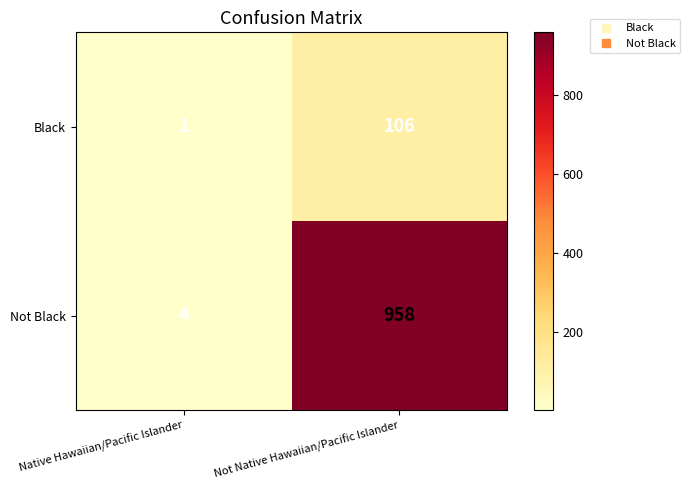

Is it true that Black equals 140 at Not Native Hawaiian/Pacific Islander?

False